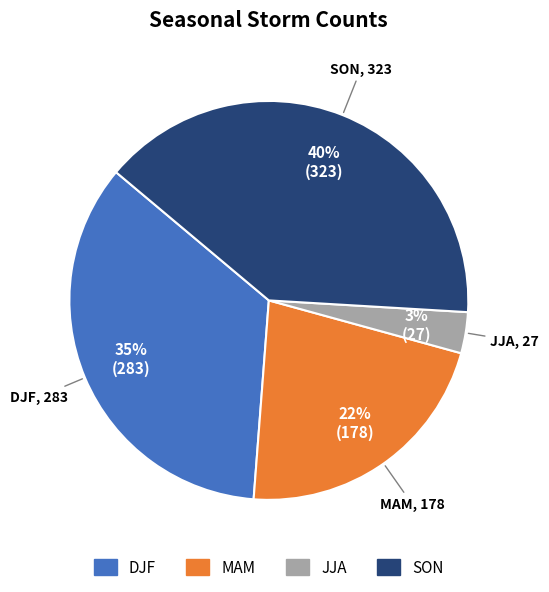

Do JJA and MAM together represent more than half of the pie?

No